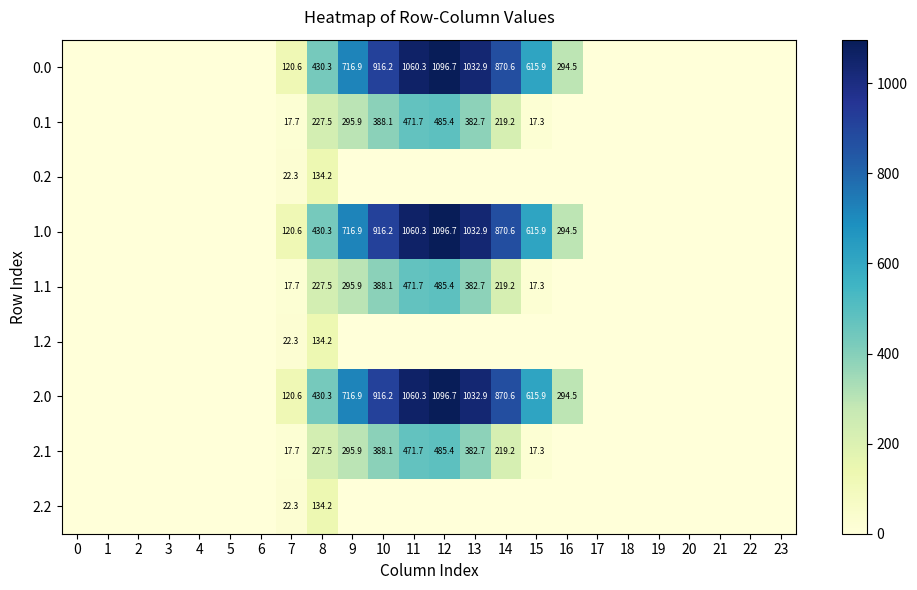

Which category has the highest value in the 1.1 series?

12